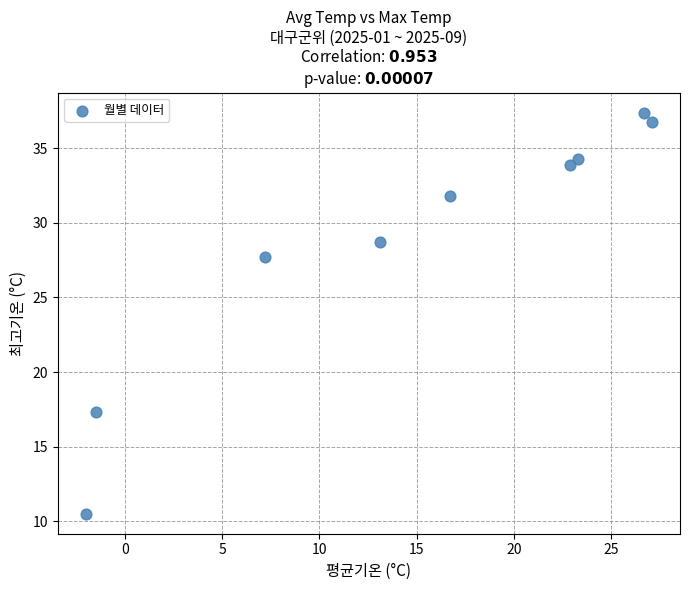

What is the range of Y values (max minus min)?

26.9